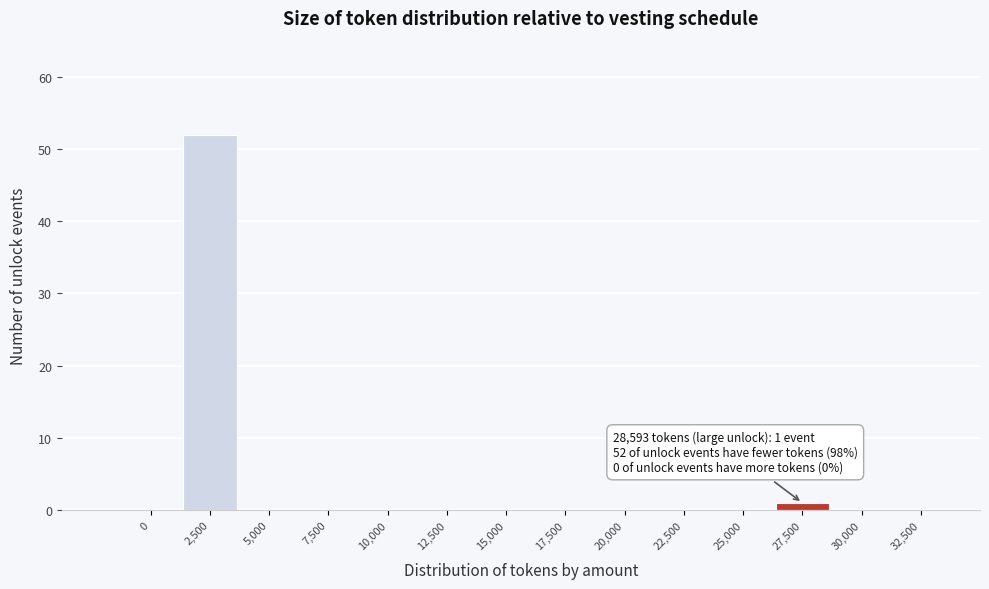

Reading left to right, what are all the values shown in this chart?

0=0	2,500=52	5,000=0	7,500=0	10,000=0	12,500=0	15,000=0	17,500=0	20,000=0	22,500=0	25,000=0	27,500=1	30,000=0	32,500=0